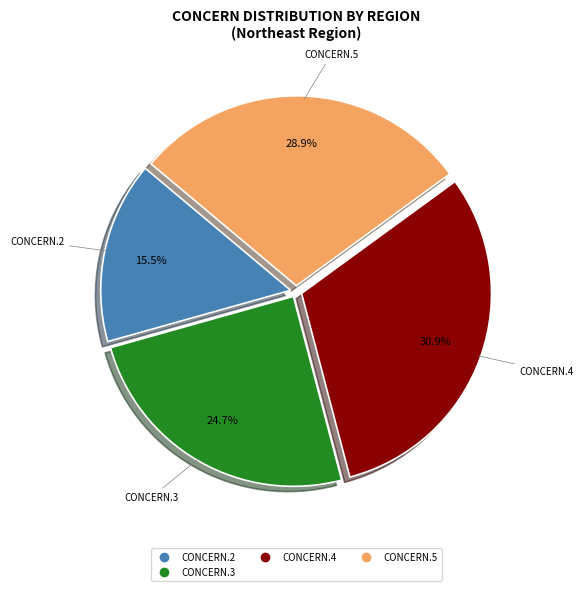

Does any single category account for the majority?

No